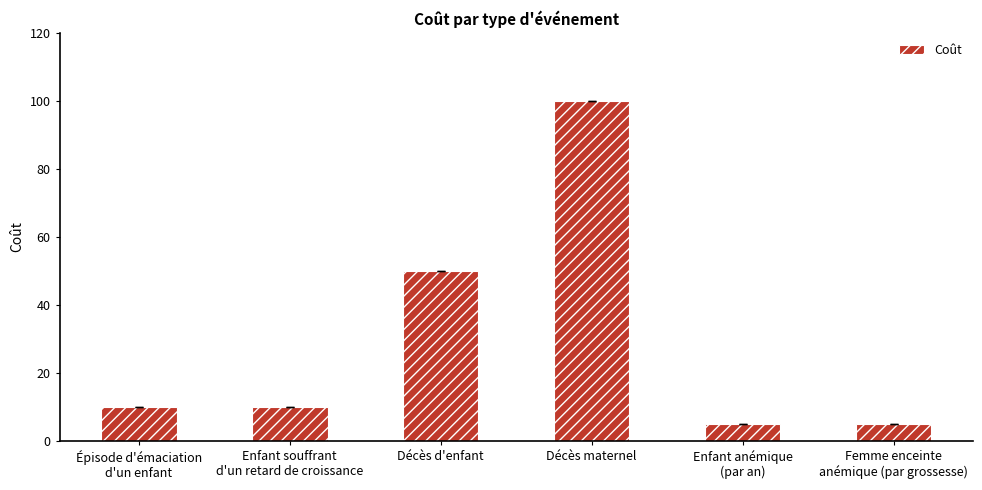

What is the label of the 3rd bar from the right?

Décès maternel